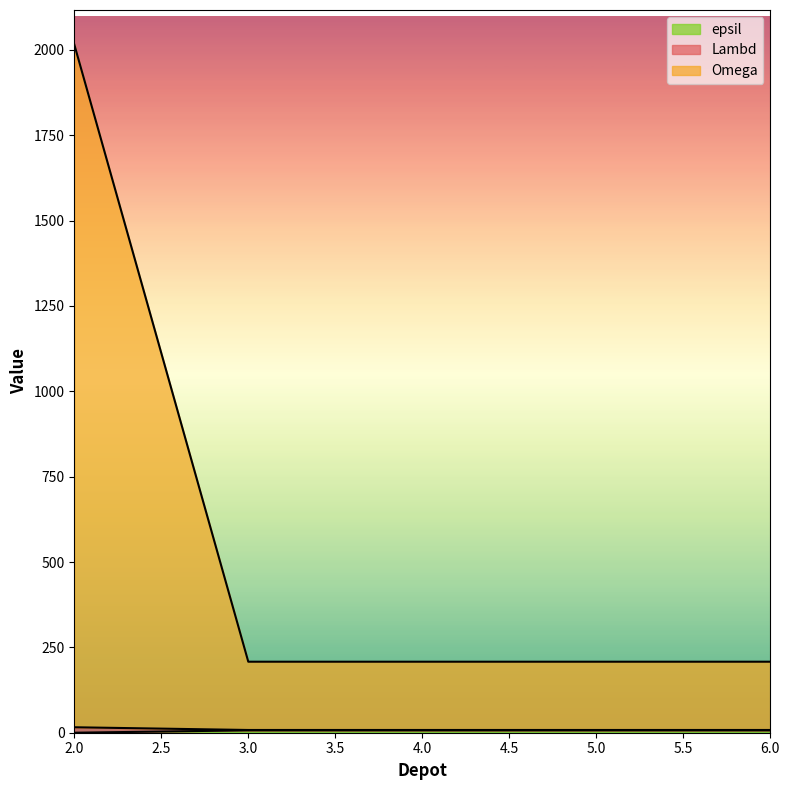

At which category is the sum across all series the highest?

2.0